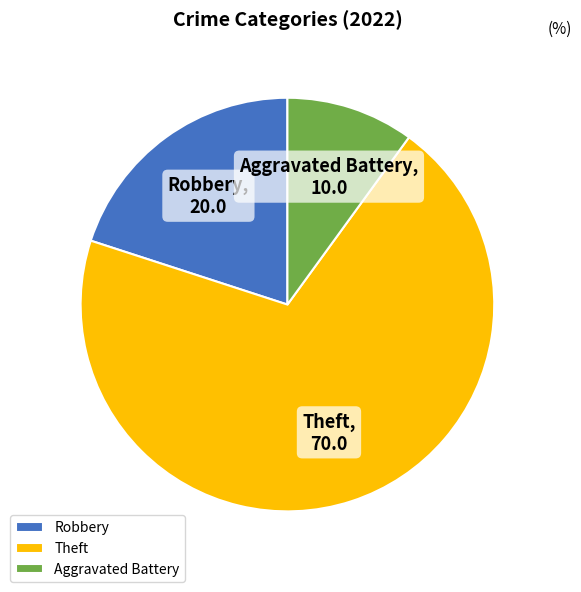

How many slices are in this pie chart?

3